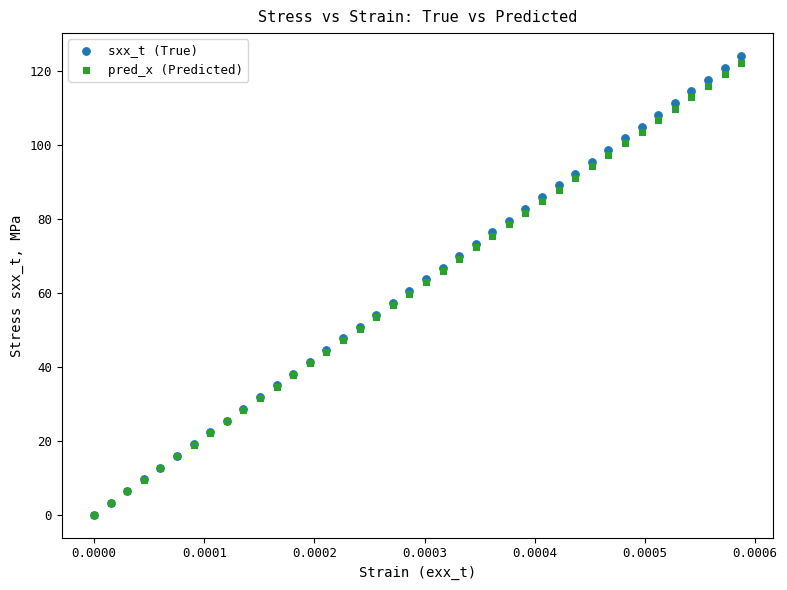

Which series has the widest spread of Y values?

sxx_t (True)